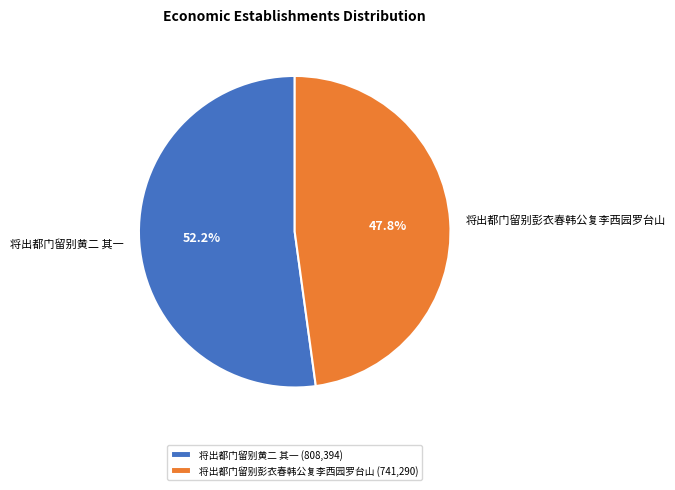

Between 将出都门留别黄二 其一 and 将出都门留别彭衣春韩公复李西园罗台山, which is larger?

将出都门留别黄二 其一